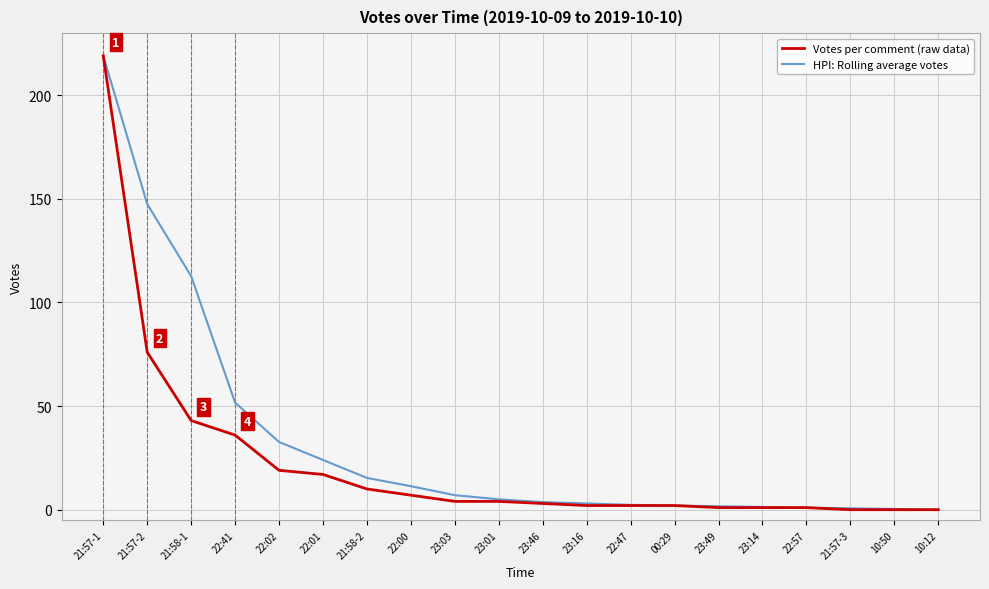

Is this an area chart (filled region under the line)?

No